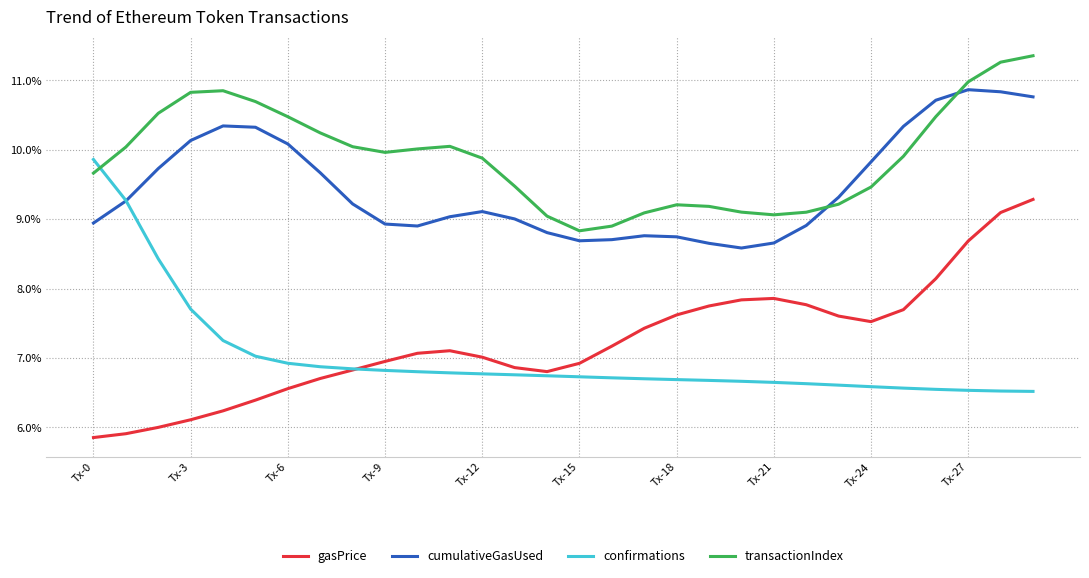

How many lines are shown in the chart?

4